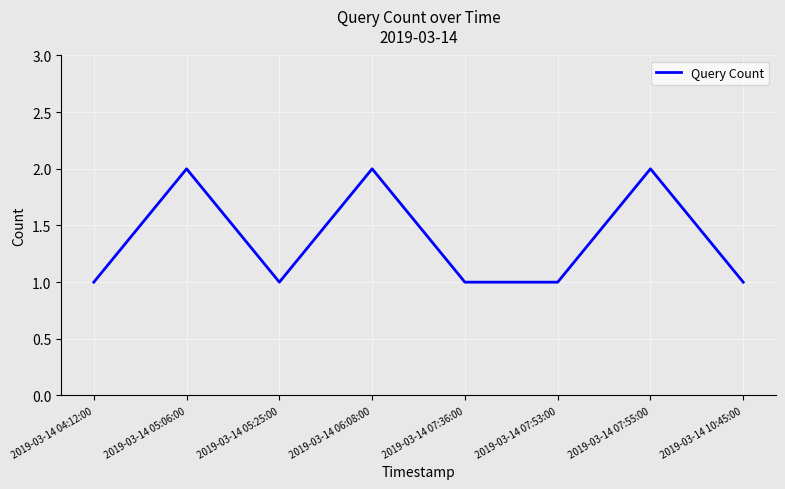

What is the sum of the values at 2019-03-14 06:08:00 and 2019-03-14 07:53:00?

3